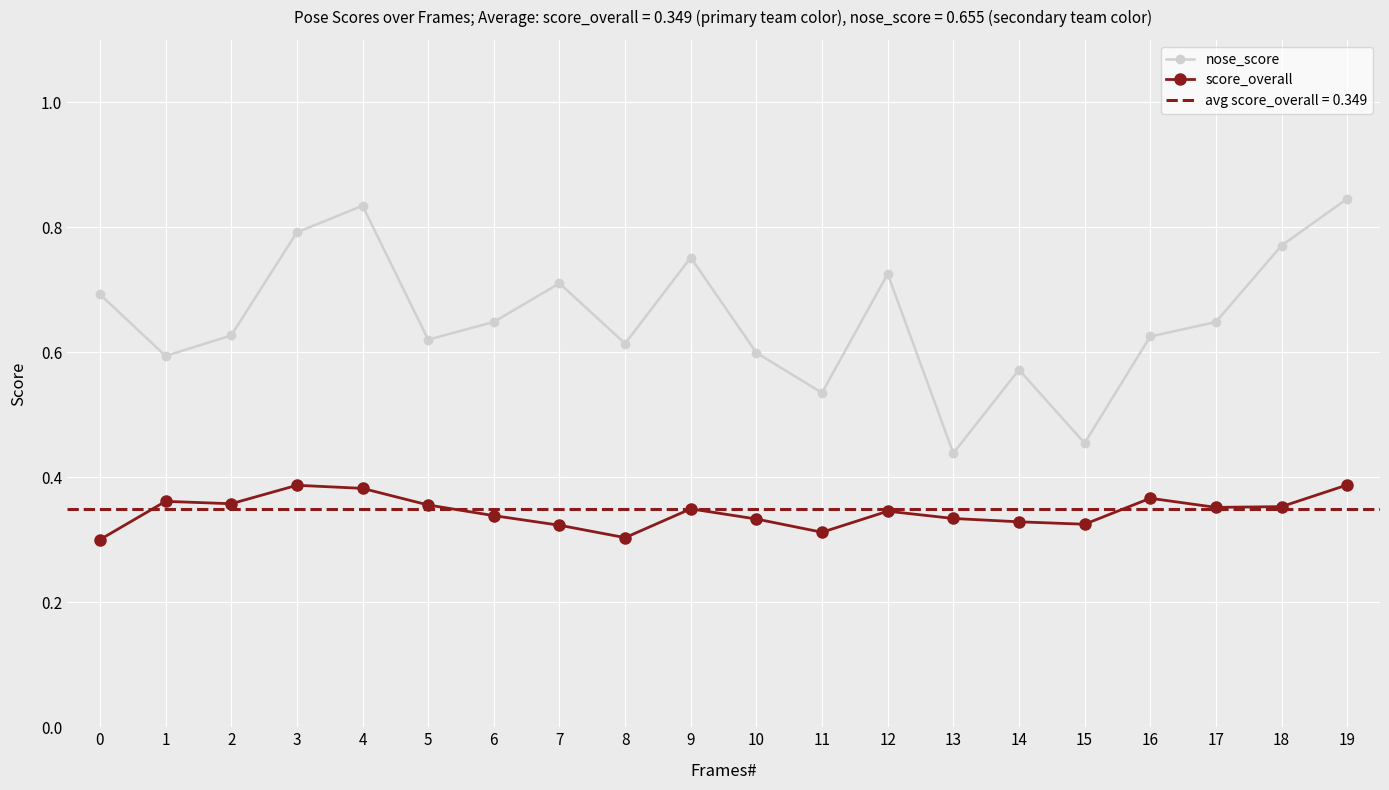

True or false: nose_score and score_overall cross at least once.

False